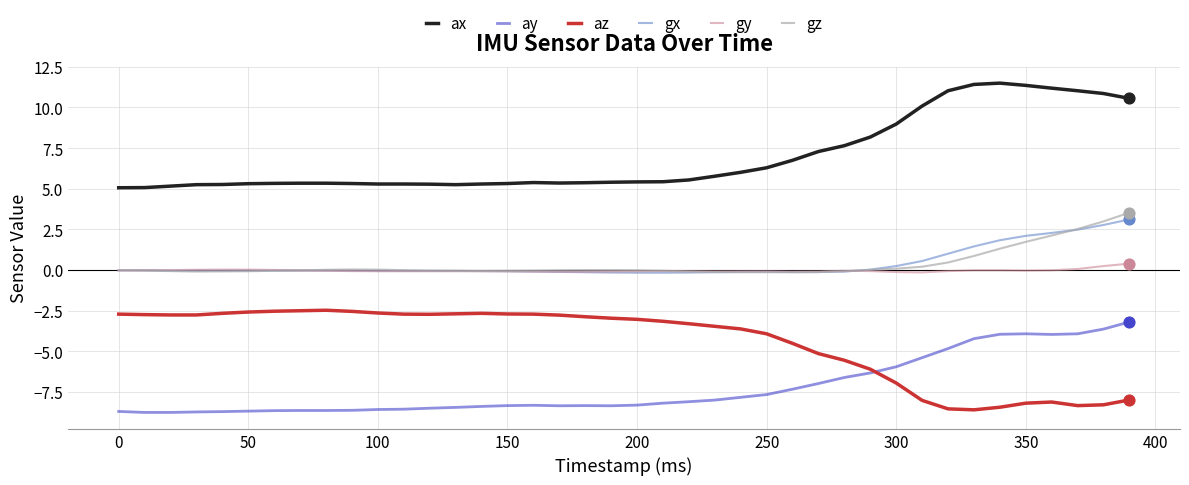

What are all the series names shown in the legend?

ax, ay, az, gx, gy, gz